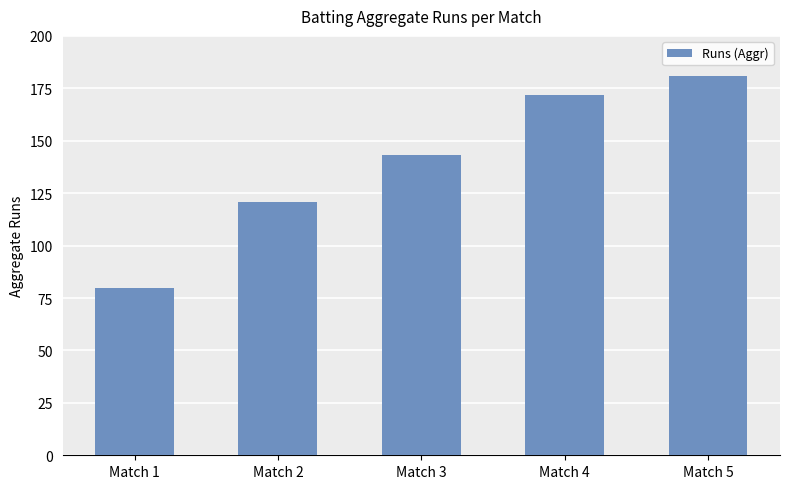

What value does the data have at Match 2, to the nearest 10?

120